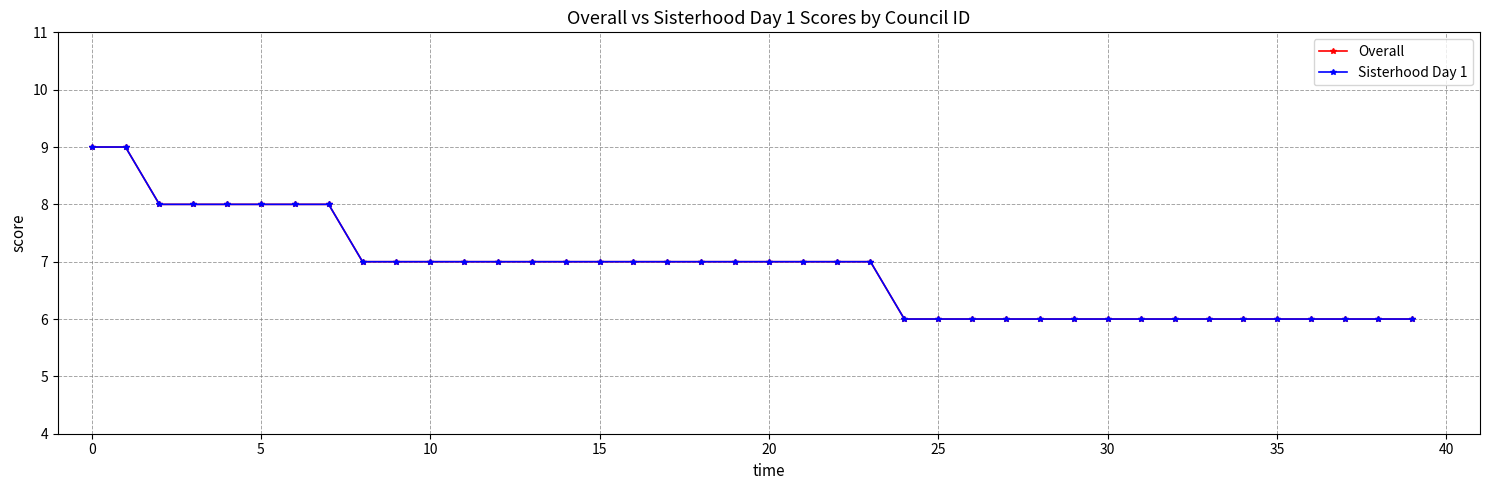

What is the label of the 16th point from the right?

24